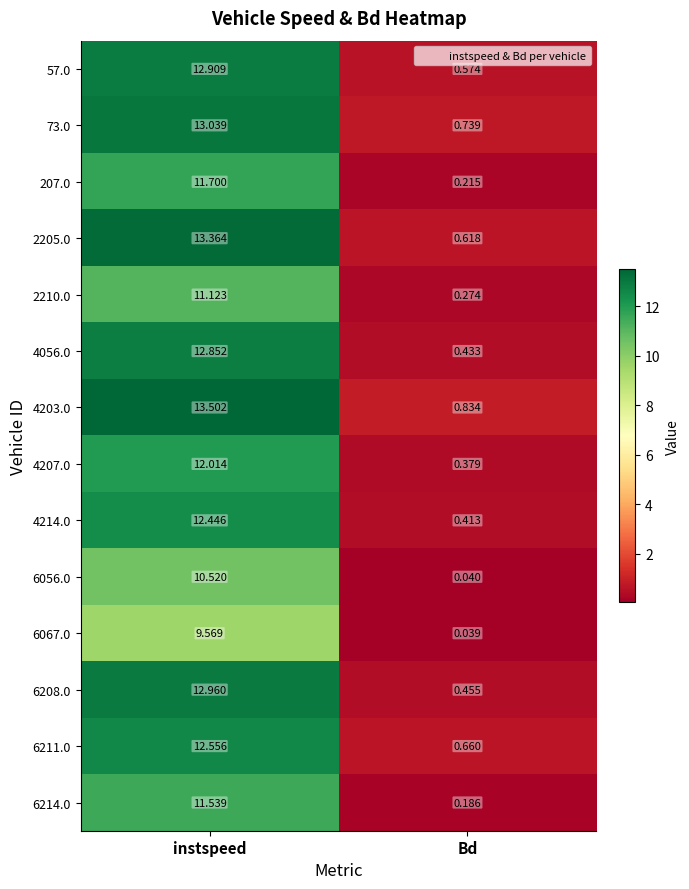

How many data points in 207.0 are less than 11?

1